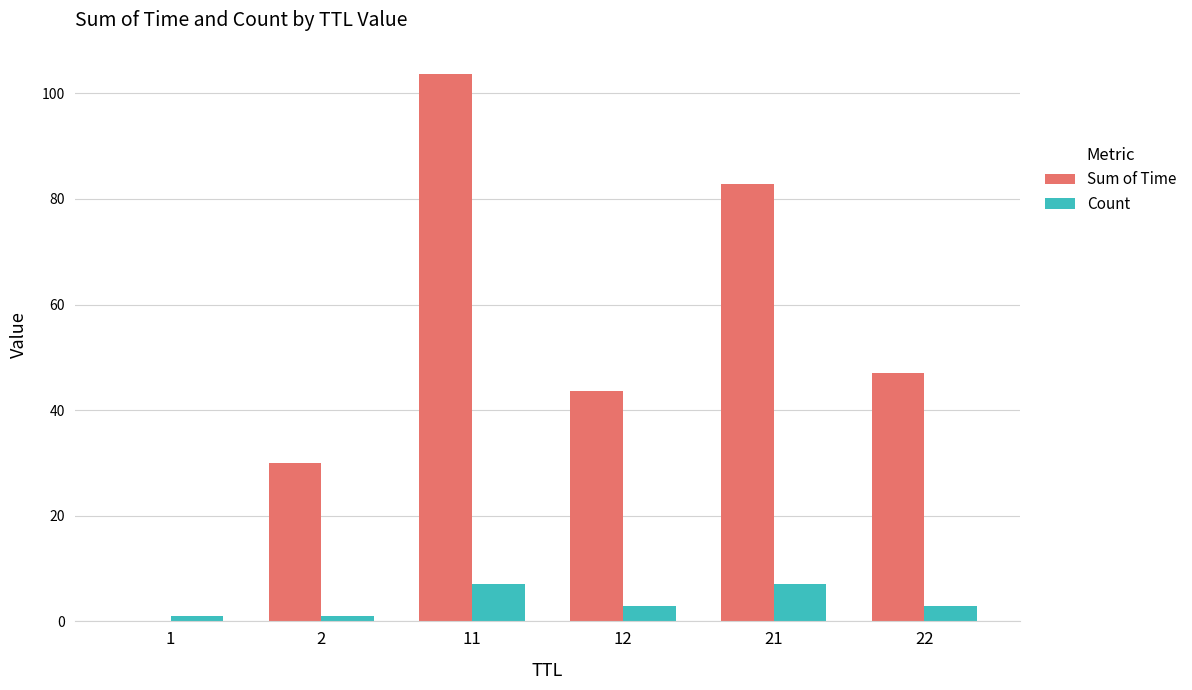

Is the value of Sum of Time at 1 greater than the value of Count at 12?

No